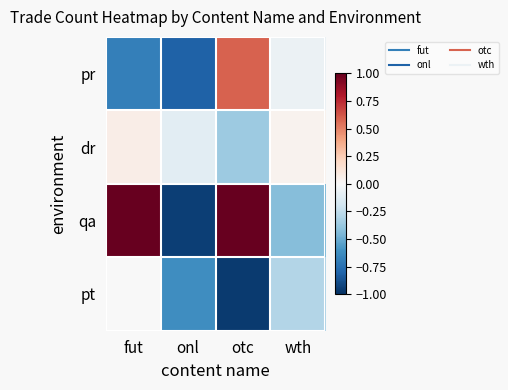

Which has a higher value, otc or onl?

otc